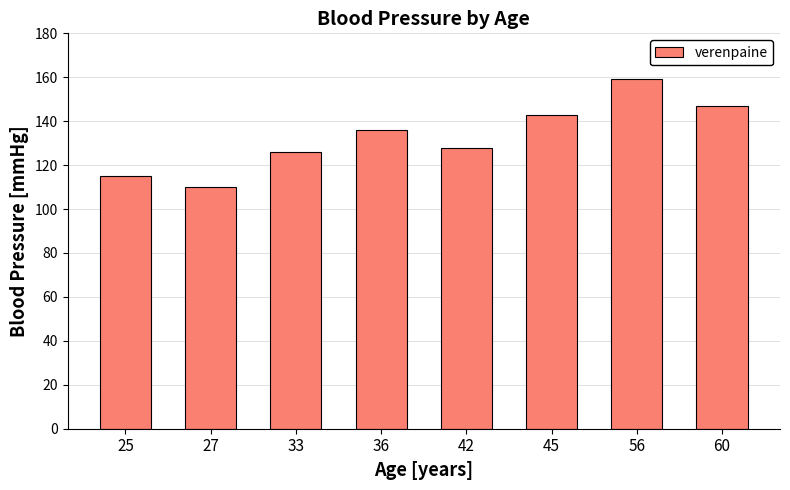

What is the change in value from 25 to 36?

+21